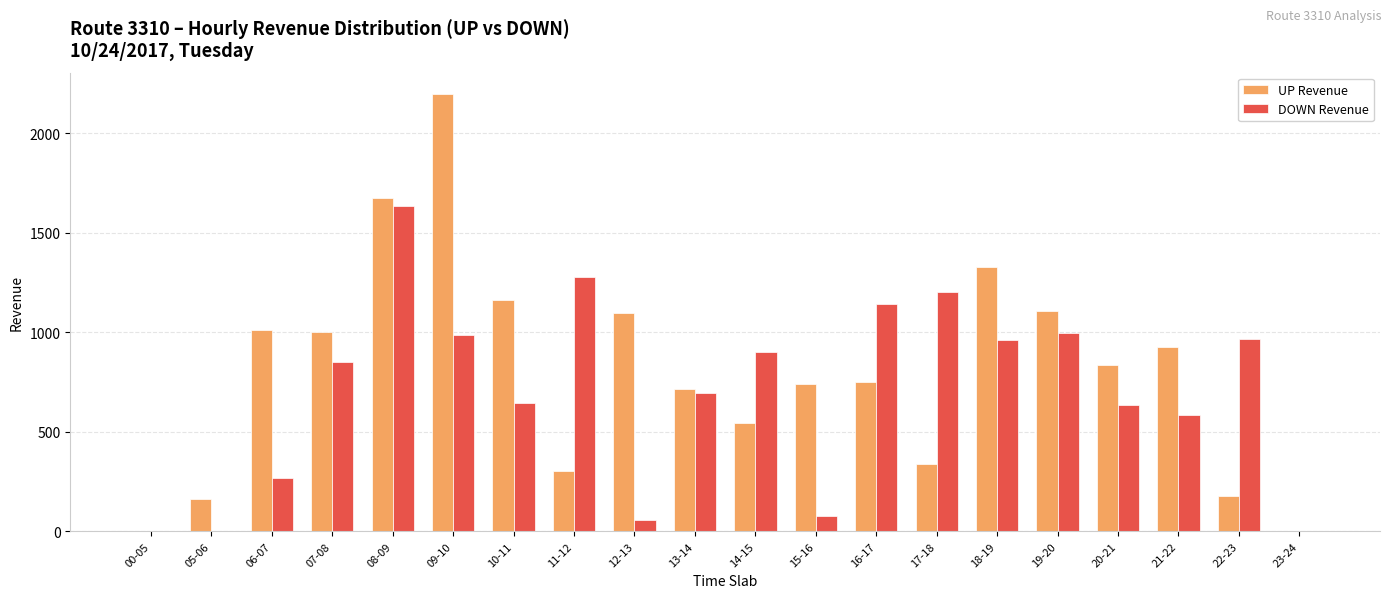

Which series has the largest total across all categories?

UP Revenue